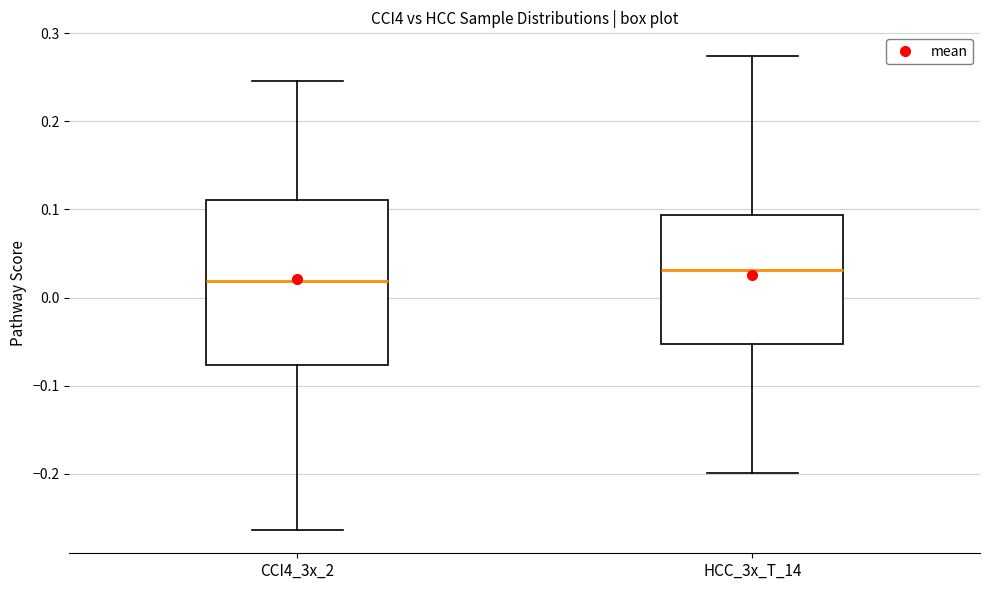

Comparing the boxes themselves (not the whiskers), which one is the tallest?

CCI4_3x_2